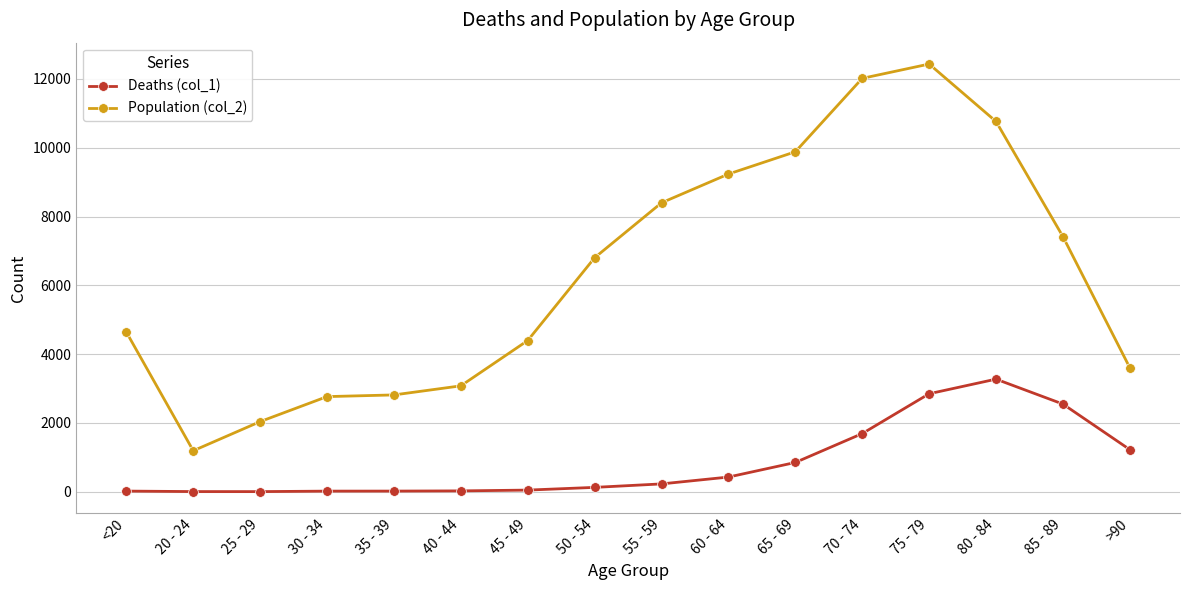

At which label is Deaths (col_1) closest to 1638?

70 - 74